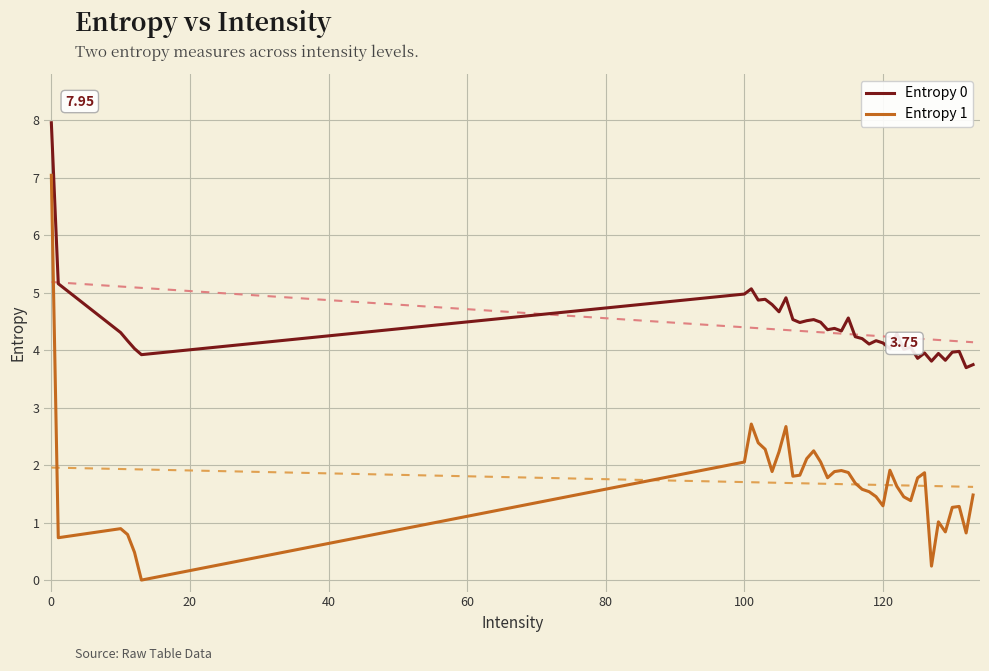

True or false: Entropy 1 and Entropy 0 intersect in this chart.

False